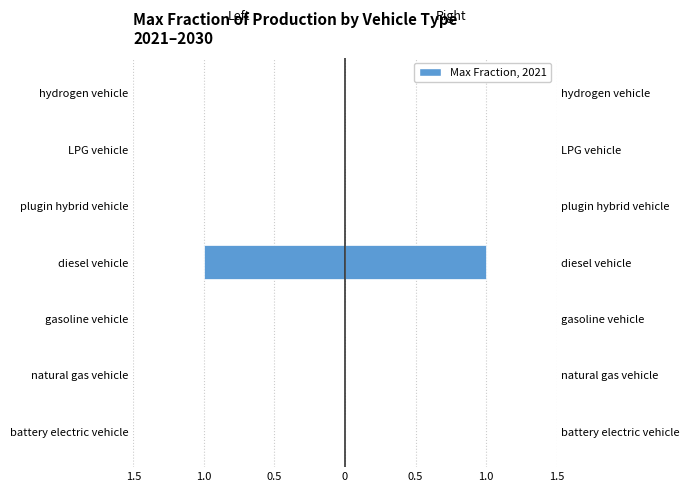

Where is Left side nearest to the value 0?

battery electric vehicle